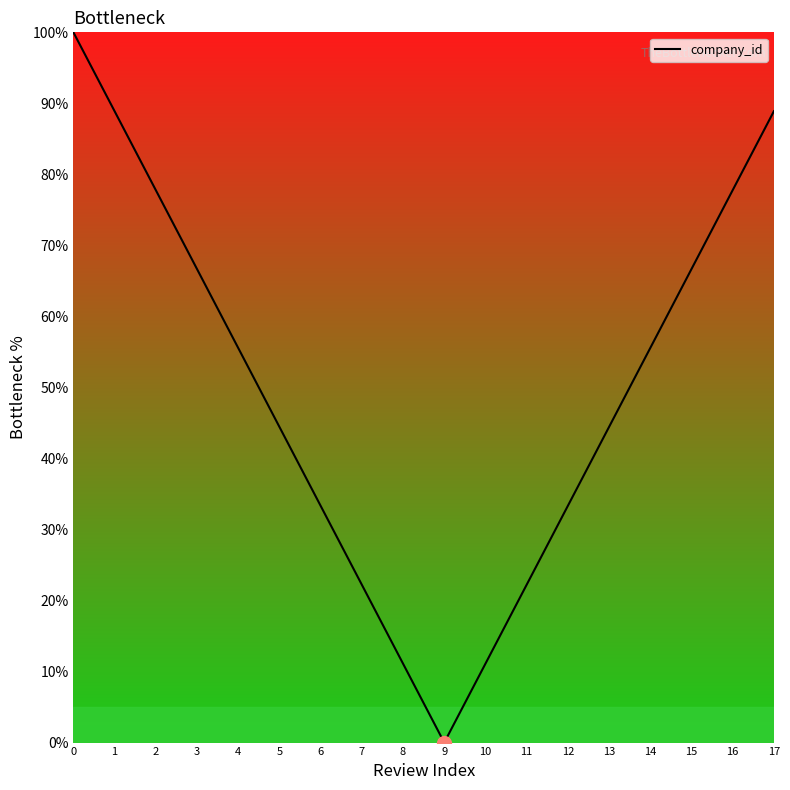

Approximately how many times larger is the value at 5 compared to 10?

4.0